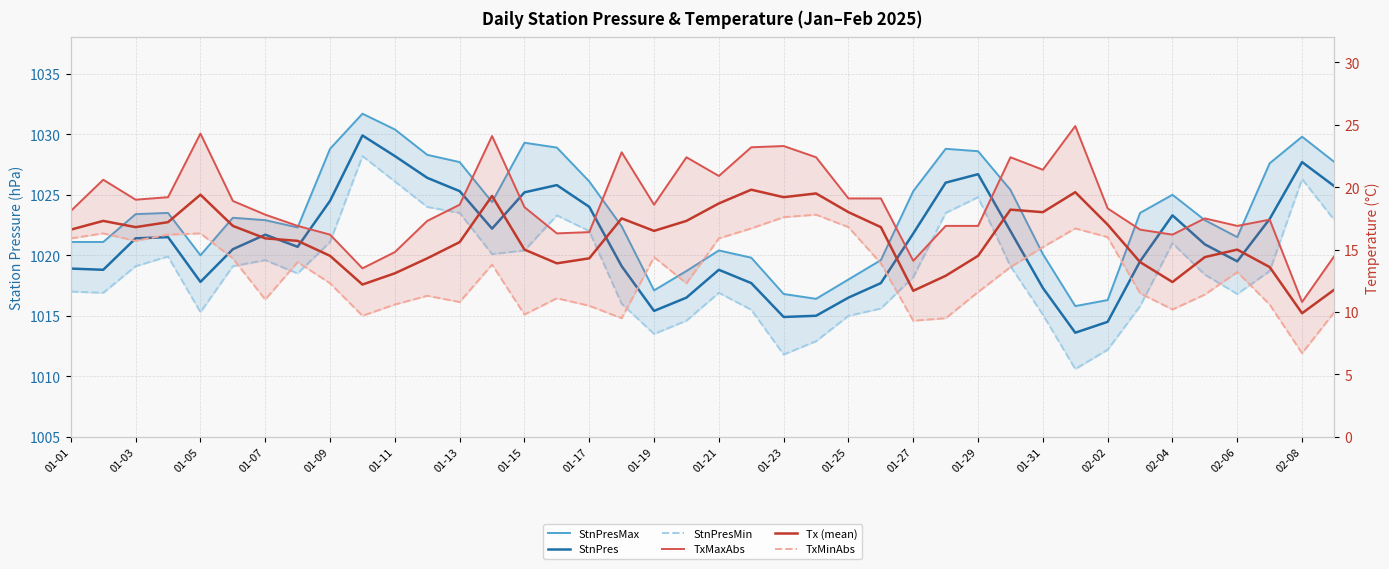

The StnPresMin series shows 1015.8 at 33. True or false?

True